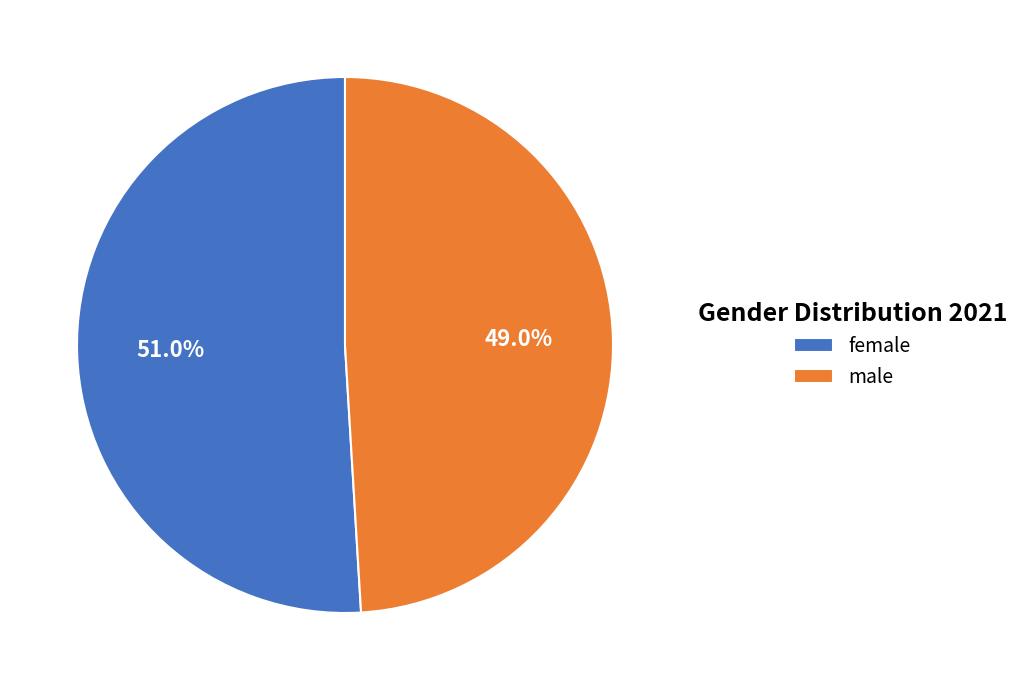

Which has a higher value, female or male?

female